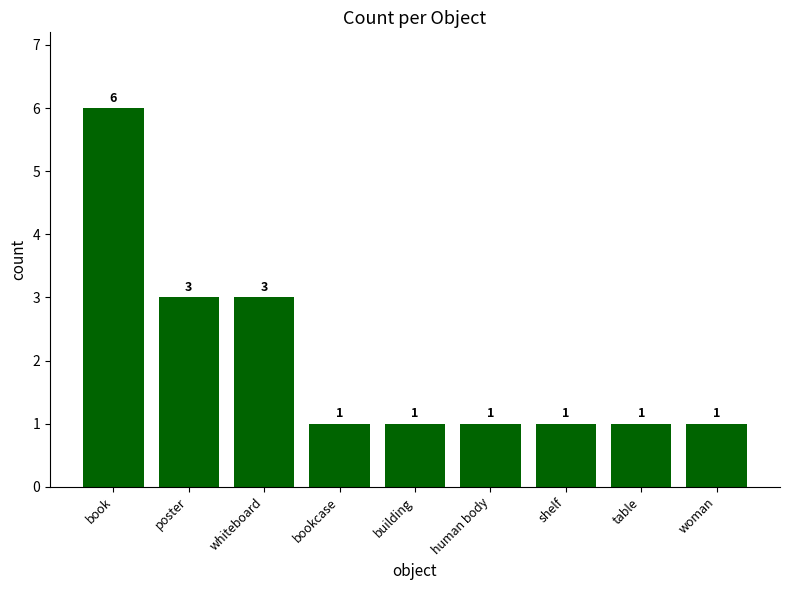

Count the values in the range 1 to 3.

8